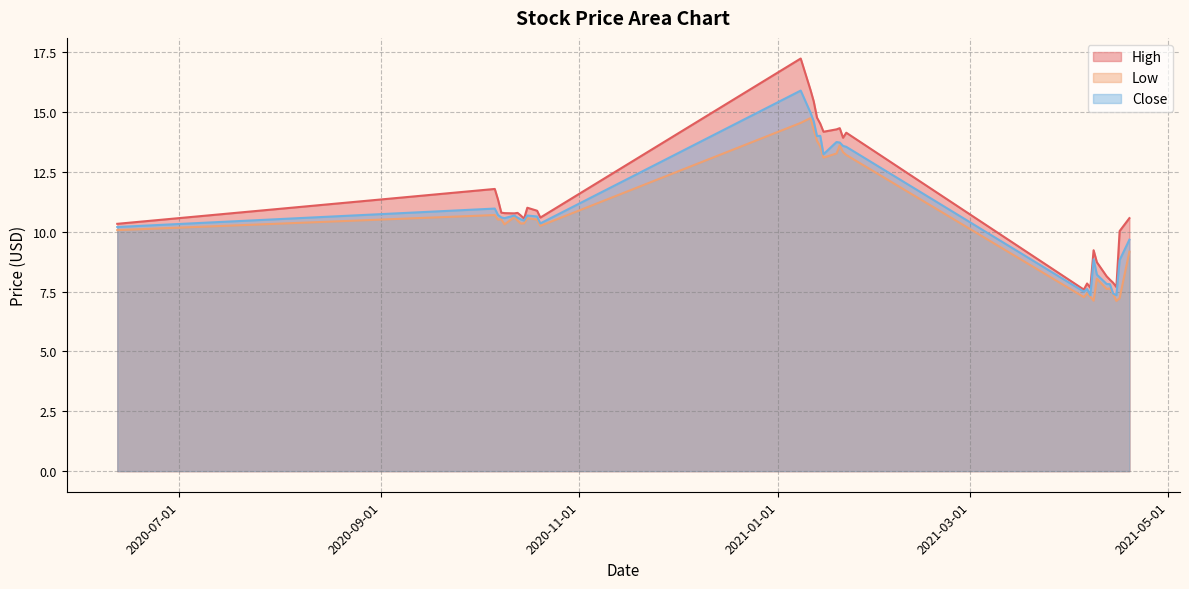

At how many categories does at least one series exceed 12?

10